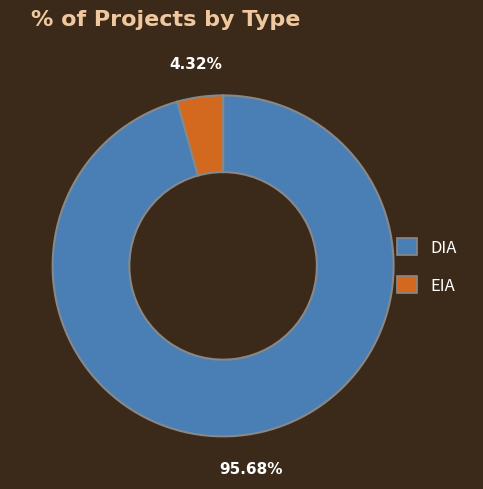

How many segments does this pie chart have?

2